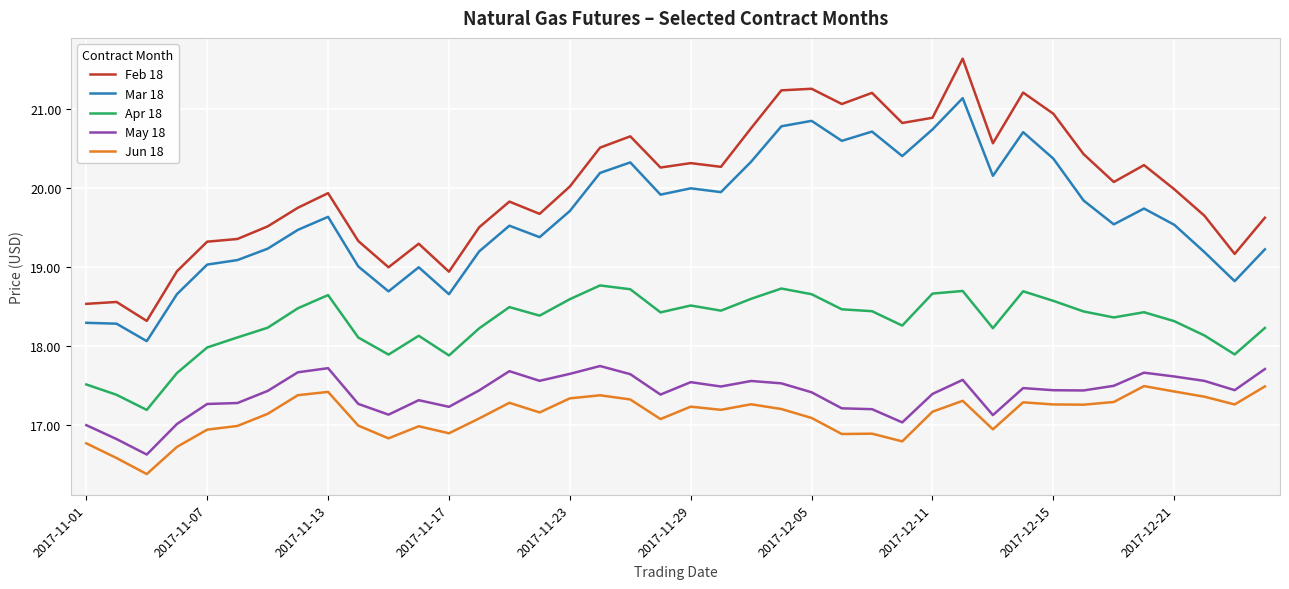

What is the highest value of the Jun 18 series?

17.5